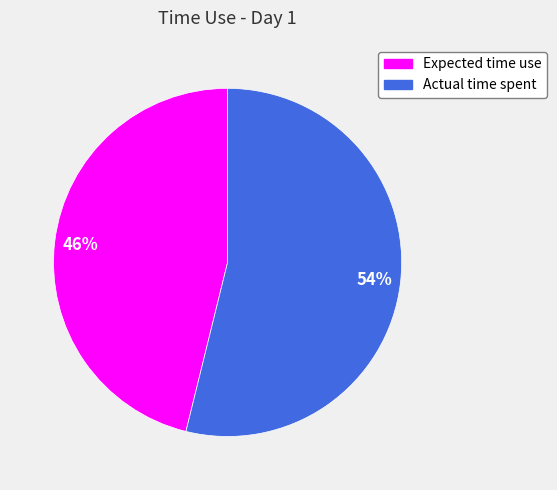

What is the largest slice in the pie chart?

Actual time spent